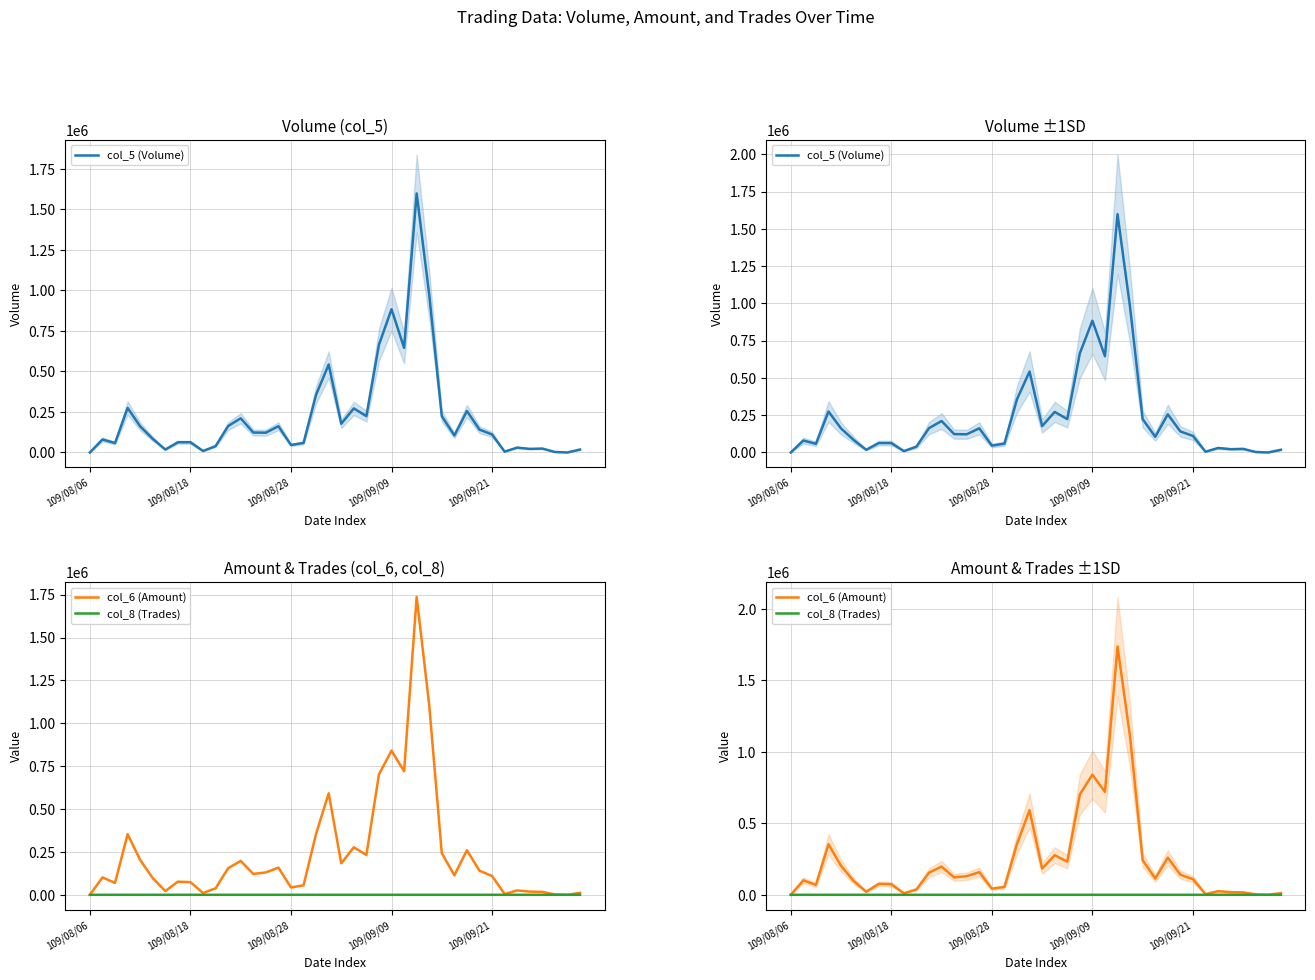

What is the difference between the highest and lowest values at 109/08/18?

73796